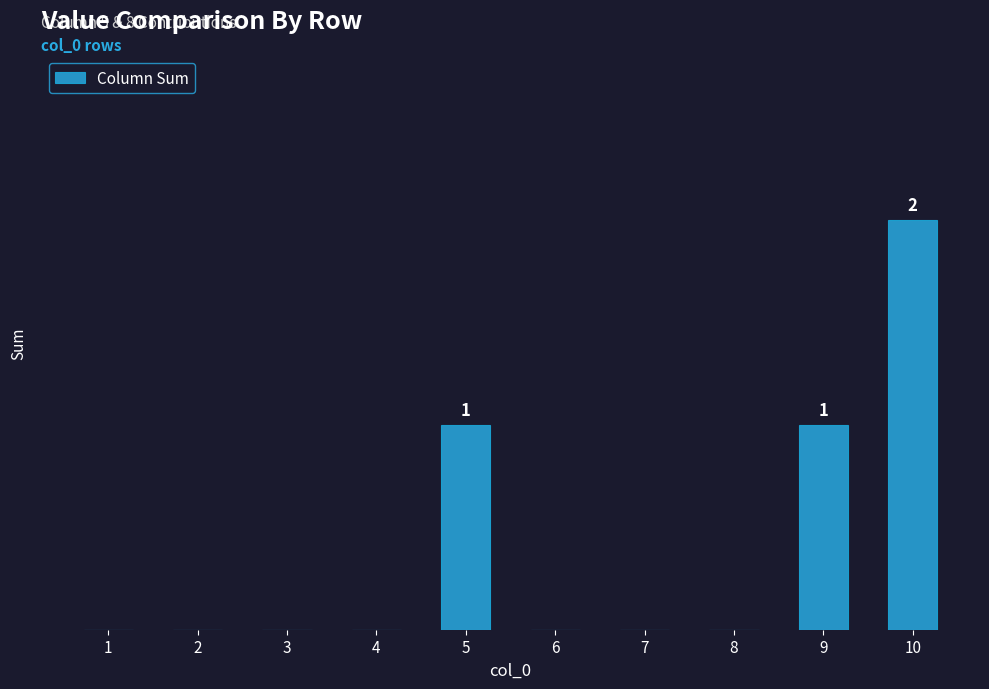

Is it true that the value at 2 is 0?

True